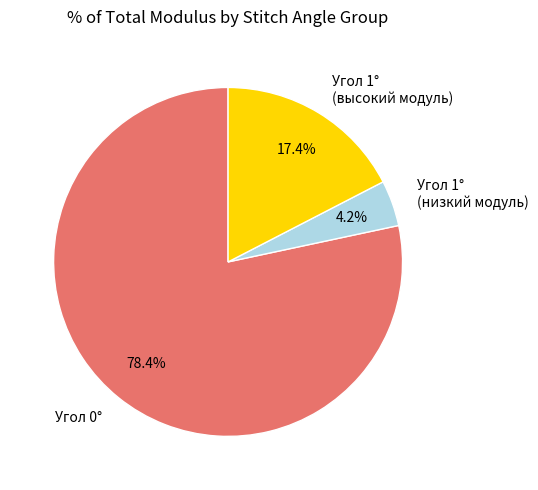

Which slice is the smallest?

Угол 1° (низкий модуль)